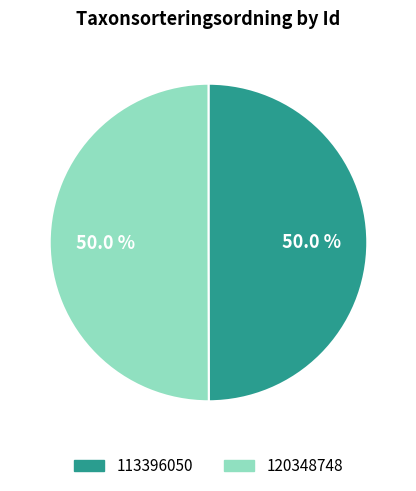

True or false: 113396050 accounts for 50% of the total.

True